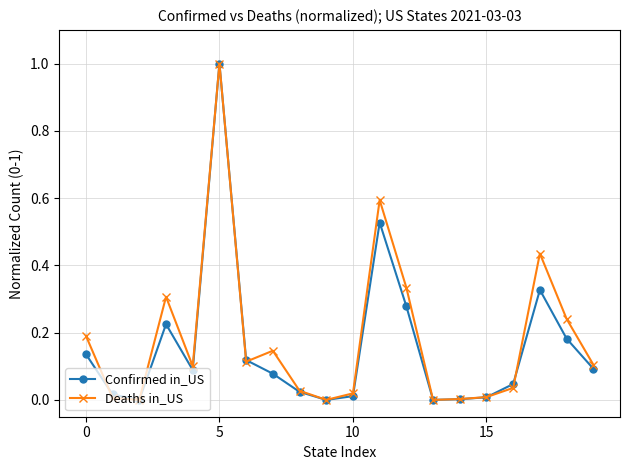

True or false: Confirmed in_US and Deaths in_US intersect in this chart.

True